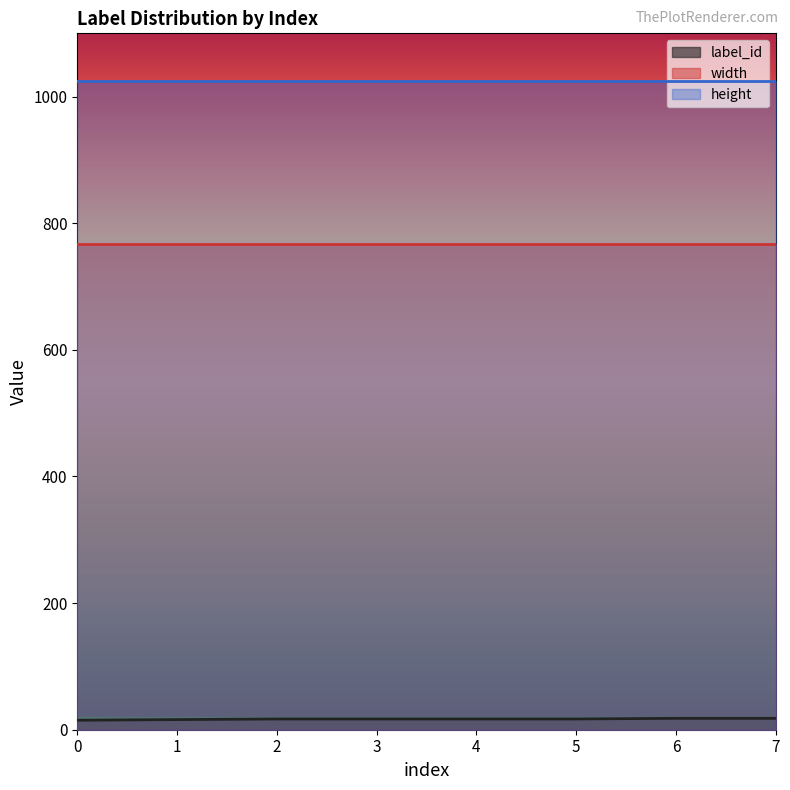

Does the chart display data point markers on the line(s)?

No